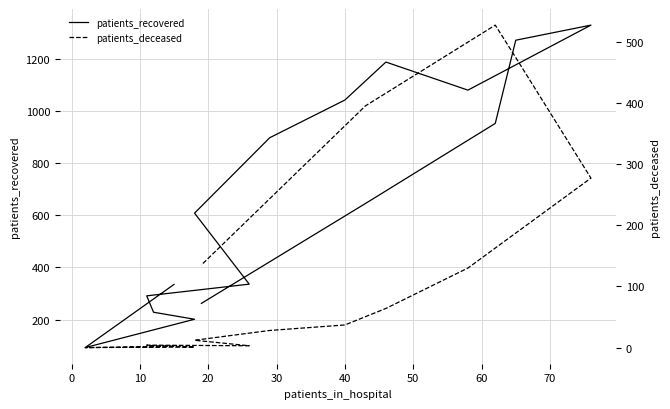

Does the chart display data point markers on the line(s)?

No